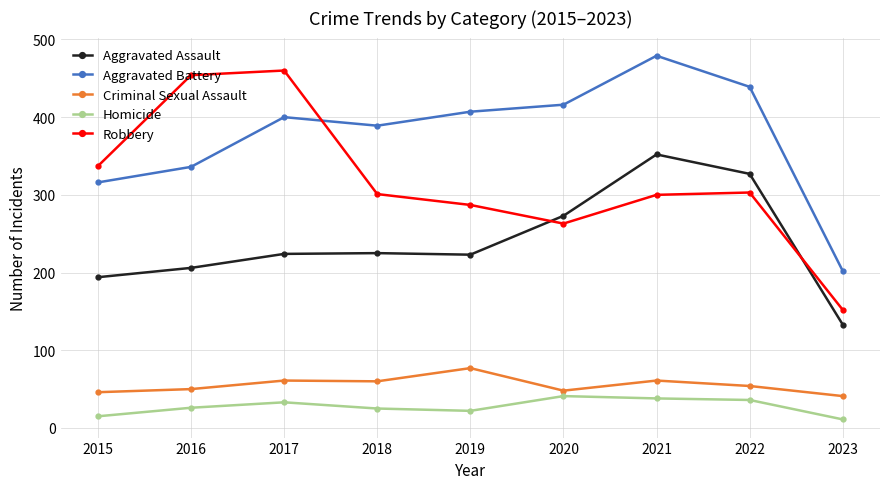

Is the value of Robbery at 2021 greater than the value of Criminal Sexual Assault at 2018?

Yes